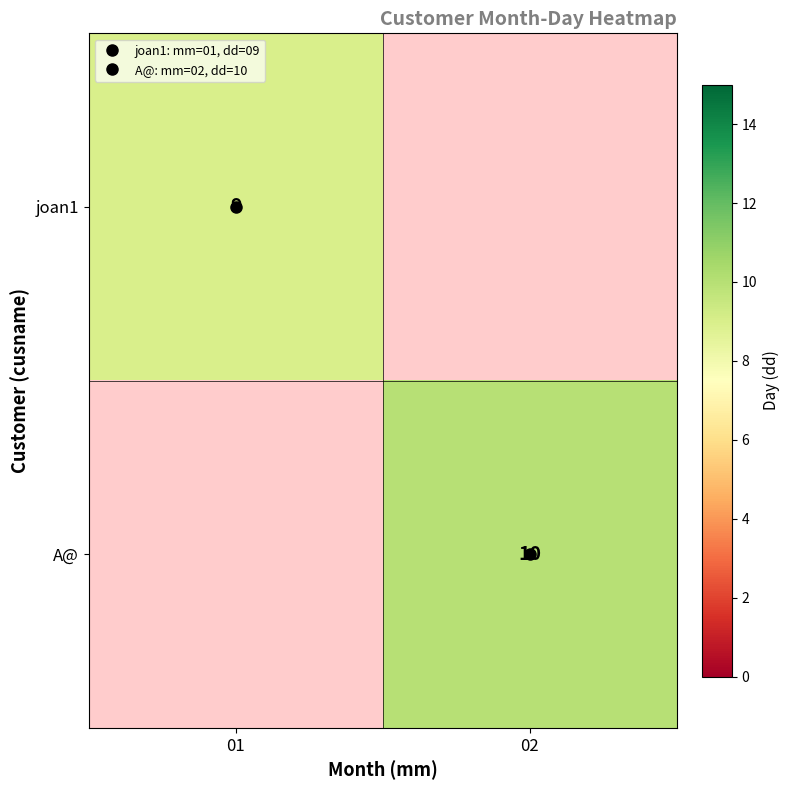

What is the difference between the maximum and minimum values in the joan1 series?

9